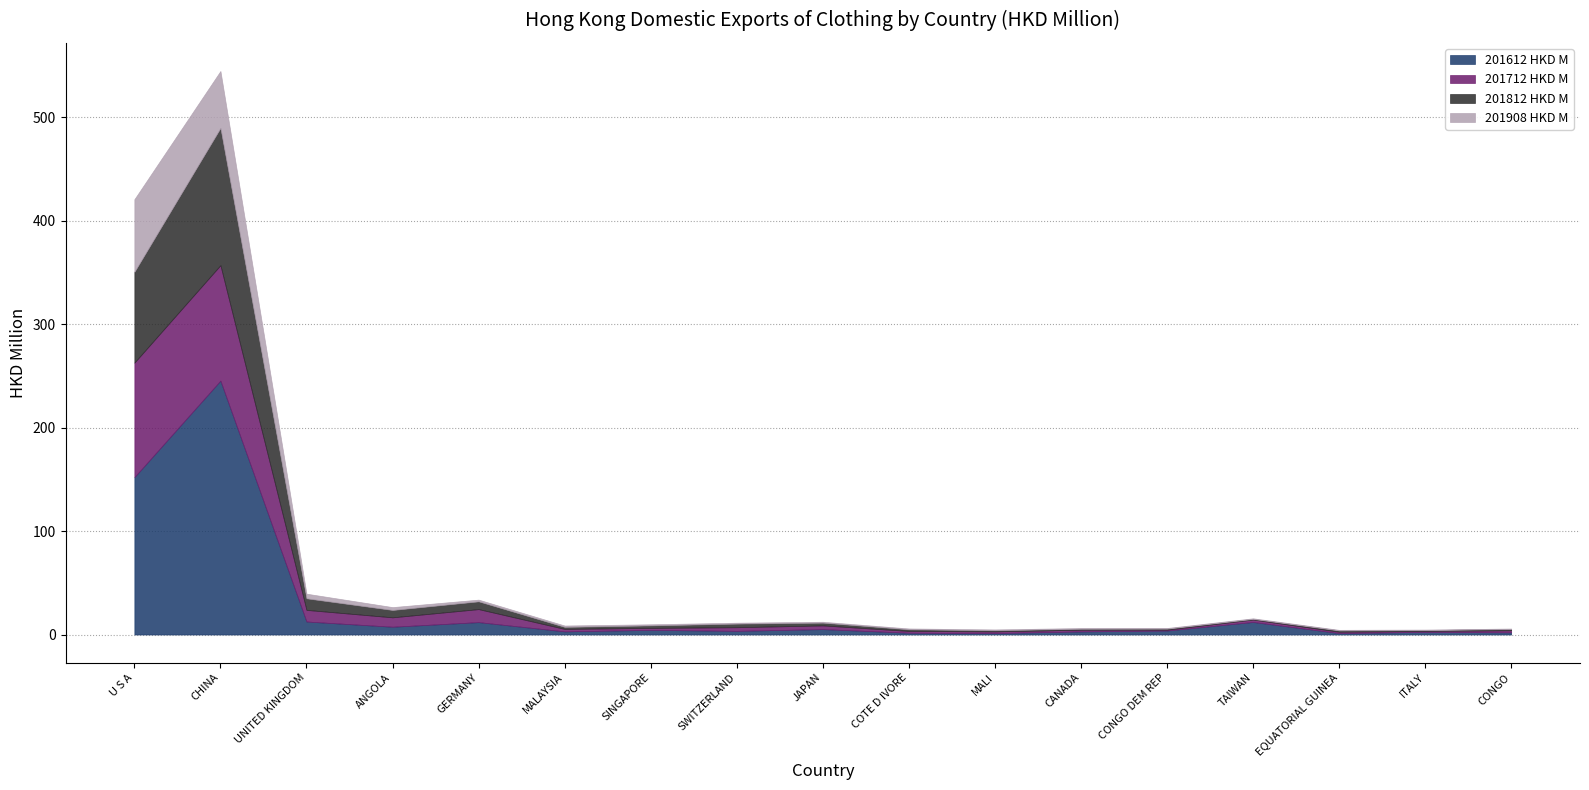

What is the sum of all 201712 HKD M values?

278.6